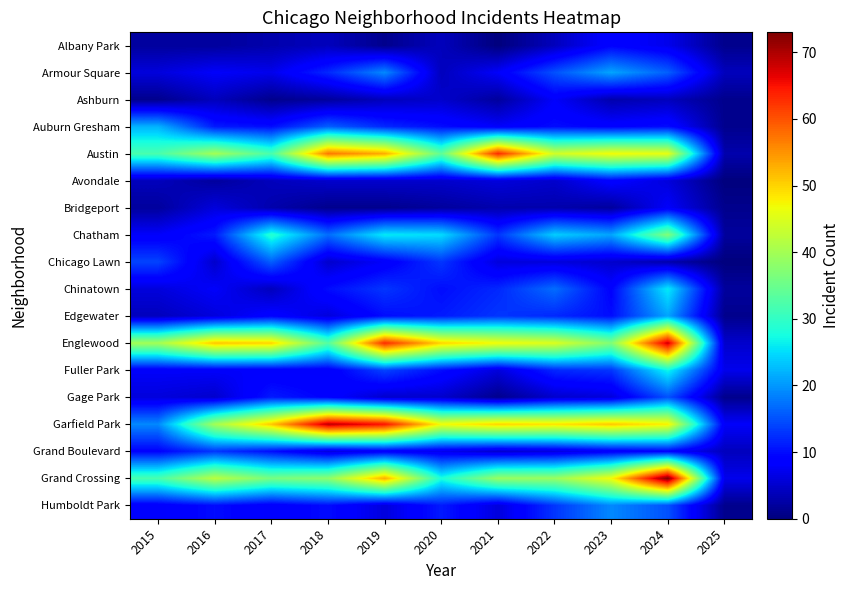

Reading left to right, transcribe all the data shown in this chart.

Albany Park: 2015=2	2016=2	2017=3	2018=4	2019=1	2020=4	2021=0	2022=4	2023=9	2024=7	2025=1
Armour Square: 2015=6	2016=8	2017=7	2018=12	2019=19	2020=4	2021=8	2022=15	2023=21	2024=16	2025=4
Ashburn: 2015=1	2016=4	2017=1	2018=2	2019=4	2020=5	2021=2	2022=8	2023=3	2024=4	2025=1
Auburn Gresham: 2015=22	2016=11	2017=10	2018=16	2019=12	2020=10	2021=8	2022=10	2023=9	2024=10	2025=1
Austin: 2015=32	2016=40	2017=32	2018=57	2019=53	2020=34	2021=63	2022=44	2023=47	2024=46	2025=3
Avondale: 2015=4	2016=2	2017=4	2018=5	2019=5	2020=5	2021=6	2022=5	2023=9	2024=6	2025=0
Bridgeport: 2015=2	2016=6	2017=3	2018=1	2019=1	2020=2	2021=3	2022=3	2023=2	2024=8	2025=1
Chatham: 2015=8	2016=11	2017=29	2018=17	2019=26	2020=25	2021=13	2022=24	2023=21	2024=37	2025=2
Chicago Lawn: 2015=14	2016=5	2017=16	2018=5	2019=8	2020=13	2021=6	2022=6	2023=5	2024=3	2025=0
Chinatown: 2015=6	2016=8	2017=4	2018=10	2019=13	2020=10	2021=12	2022=17	2023=9	2024=26	2025=2
Edgewater: 2015=4	2016=6	2017=9	2018=6	2019=10	2020=11	2021=13	2022=12	2023=10	2024=21	2025=1
Englewood: 2015=40	2016=51	2017=50	2018=33	2019=63	2020=50	2021=47	2022=45	2023=37	2024=68	2025=5
Fuller Park: 2015=8	2016=8	2017=8	2018=8	2019=14	2020=10	2021=6	2022=12	2023=13	2024=27	2025=7
Gage Park: 2015=6	2016=5	2017=11	2018=9	2019=5	2020=5	2021=1	2022=5	2023=6	2024=15	2025=1
Garfield Park: 2015=19	2016=40	2017=51	2018=69	2019=65	2020=47	2021=50	2022=49	2023=51	2024=48	2025=8
Grand Boulevard: 2015=9	2016=13	2017=10	2018=6	2019=8	2020=7	2021=5	2022=6	2023=8	2024=9	2025=4
Grand Crossing: 2015=32	2016=42	2017=36	2018=38	2019=53	2020=28	2021=39	2022=39	2023=47	2024=73	2025=7
Humboldt Park: 2015=8	2016=10	2017=8	2018=10	2019=6	2020=11	2021=6	2022=13	2023=19	2024=15	2025=1